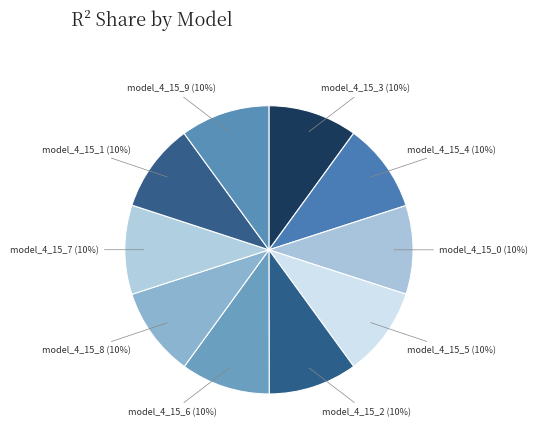

To the nearest percent, what is the average slice percentage?

10%